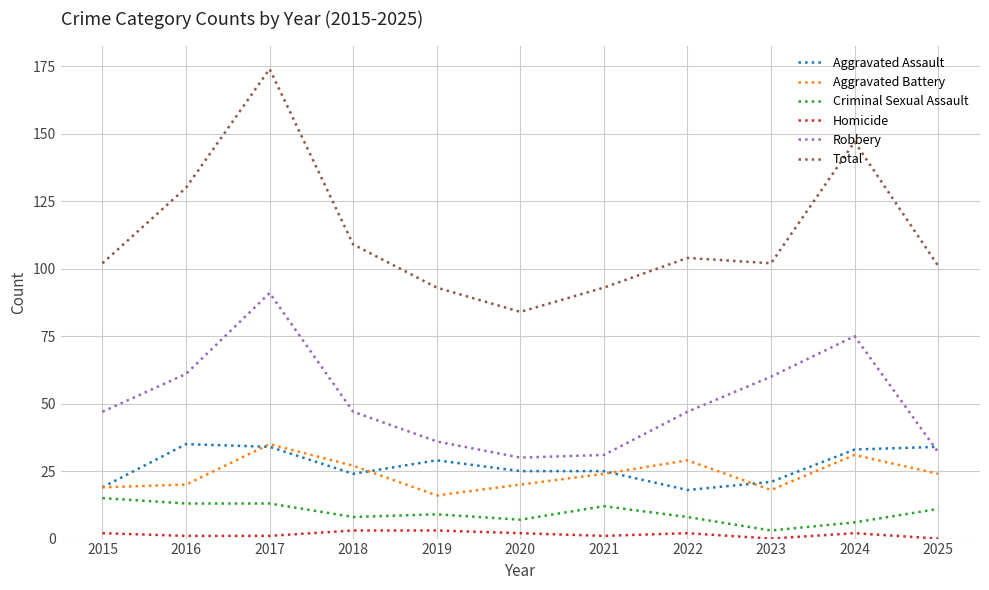

At which label does Robbery reach its peak?

2017